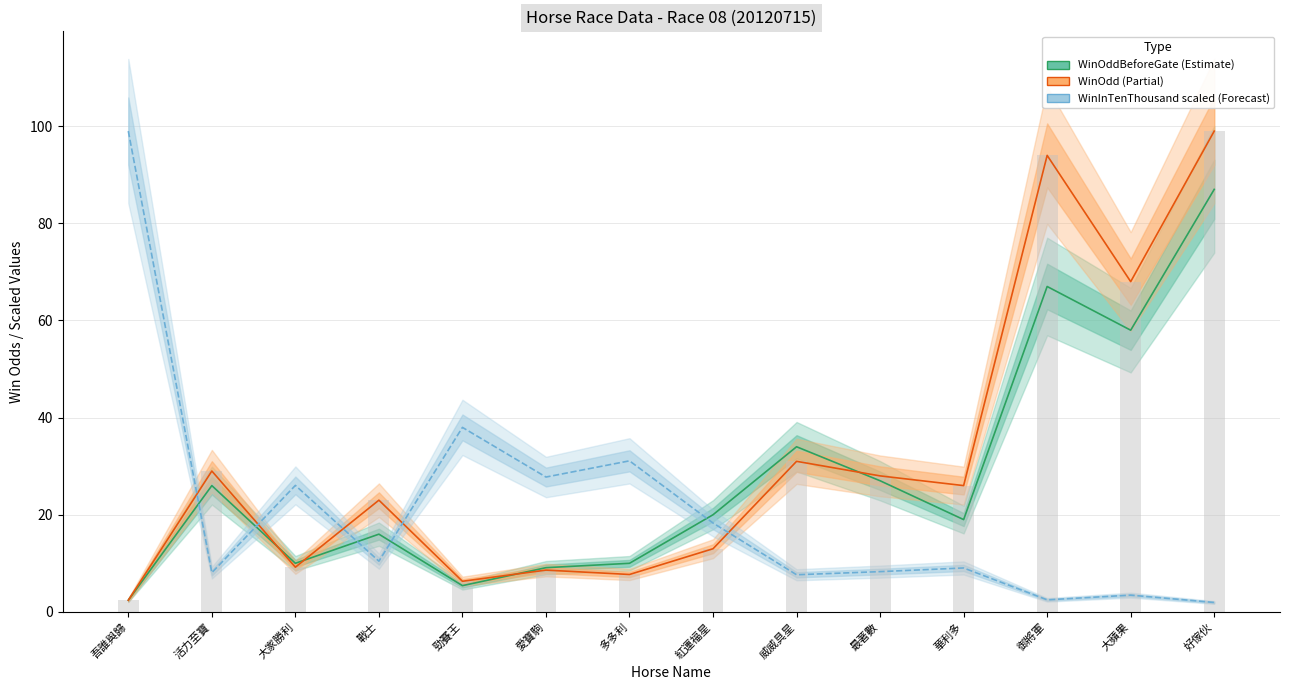

List the series in order of their peak value, lowest first.

WinOddBeforeGate, WinOdd, WinInTenThousand (scaled)